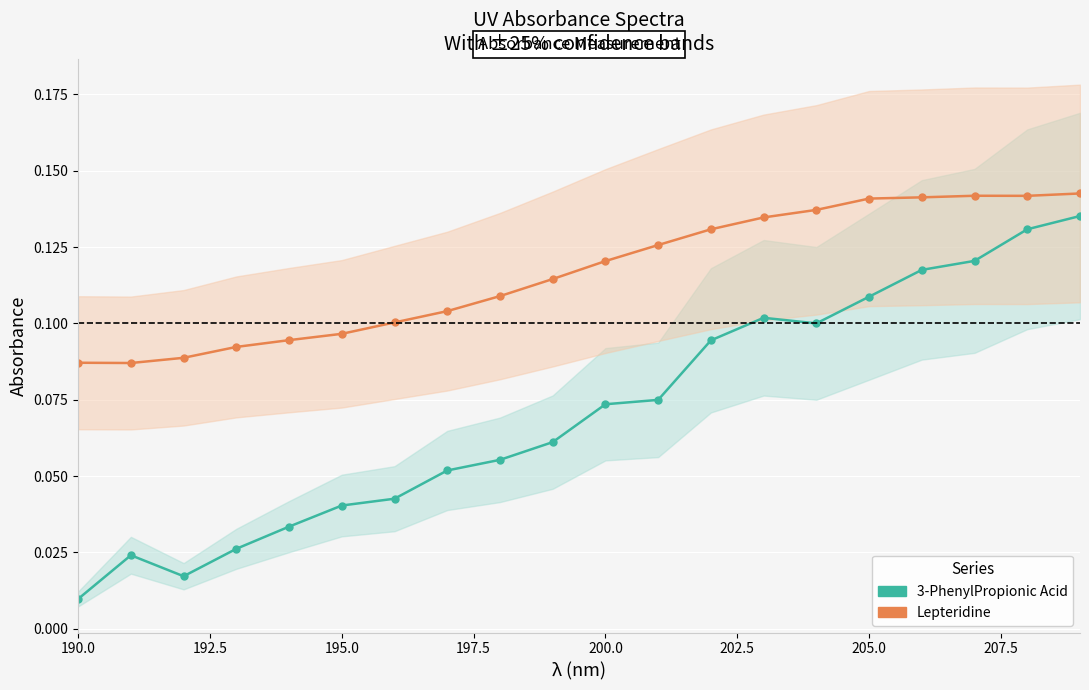

True or false: Lepteridine and 3-PhenylPropionic Acid intersect in this chart.

False